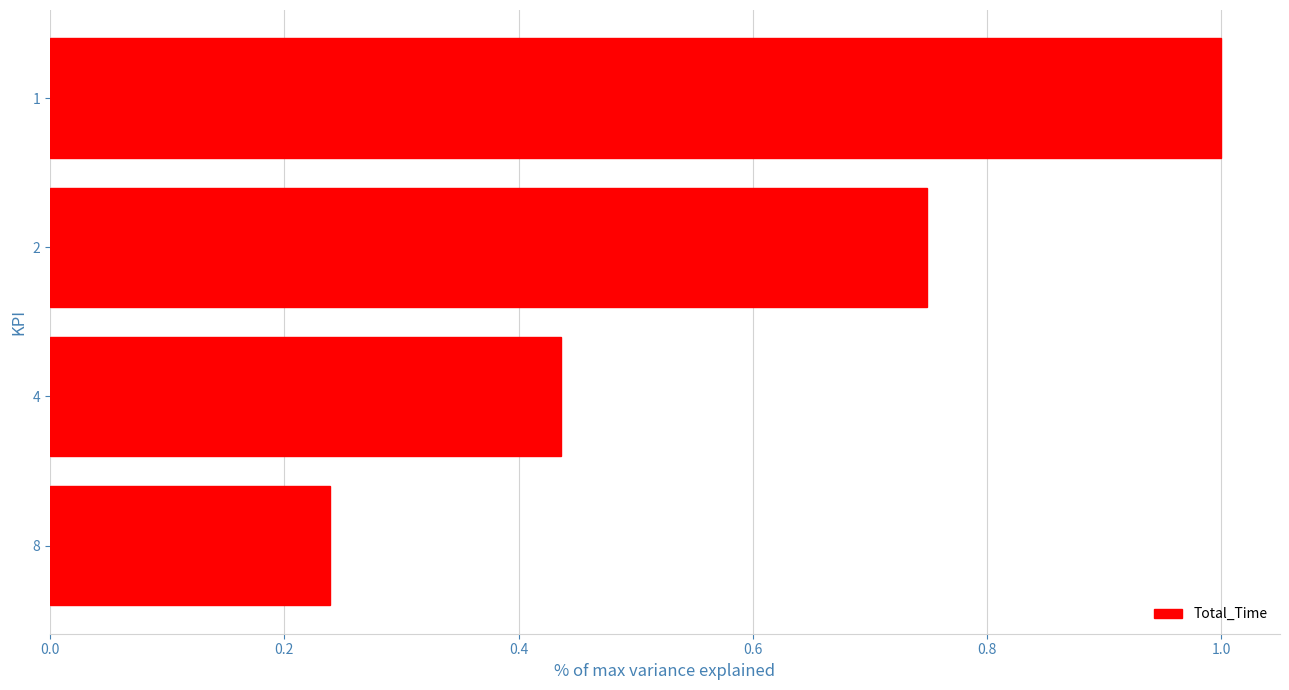

What is the difference between the values at 1 and 2?

0.3